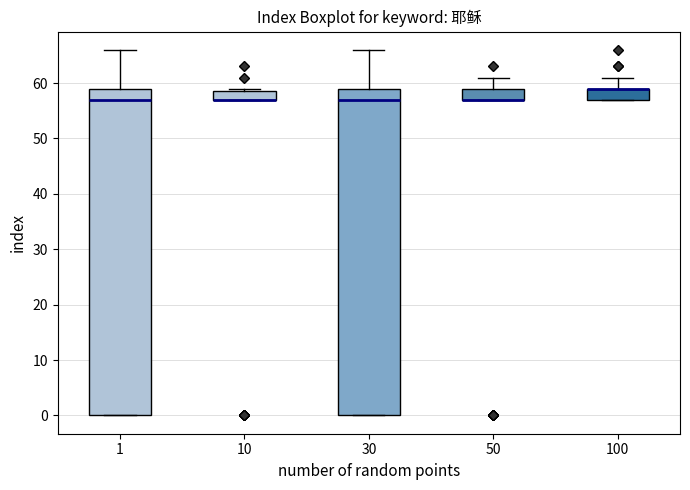

Where is the upper edge of the box at x = 1 on the y-axis? The values are not printed on the chart, so give them approximately, as read against the axis.

59